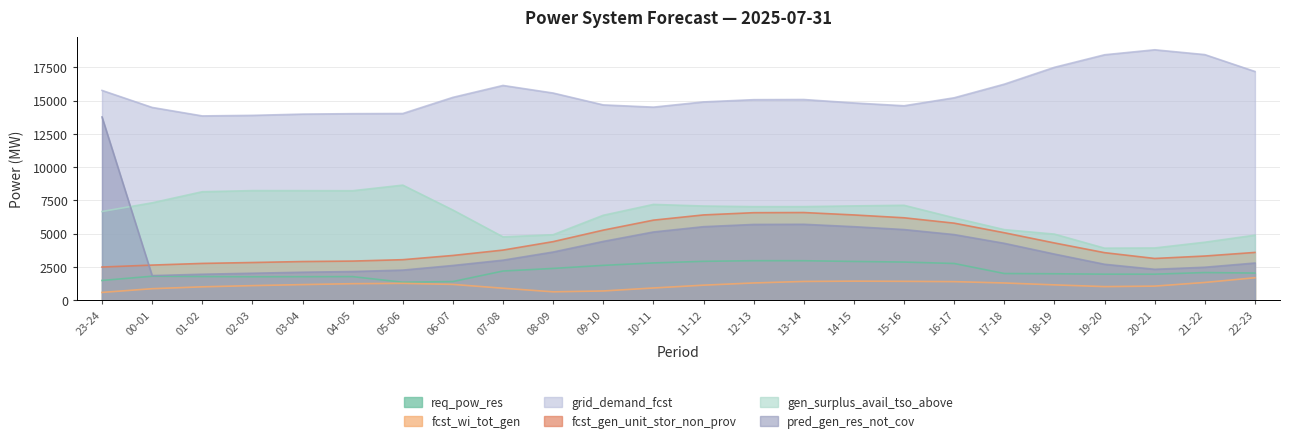

At which label does gen_surplus_avail_tso_above first exceed 7034?

00-01